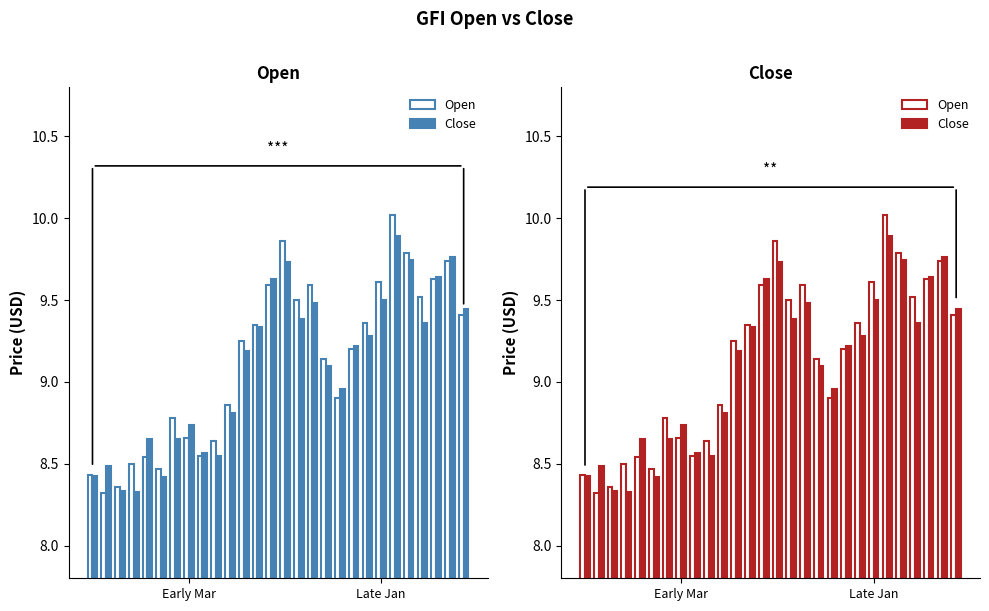

Is it true that Close equals 17.5 at 14?

False